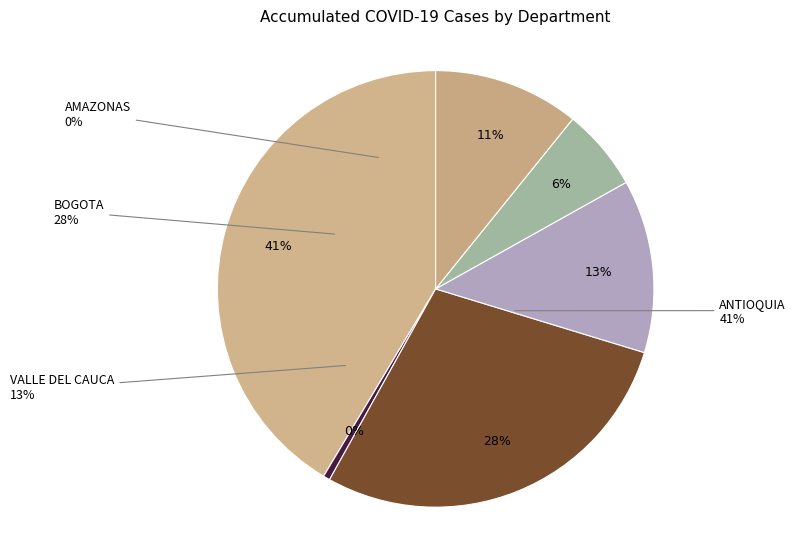

What is the ratio of the value at ANTIOQUIA-3 to the value at AMAZONAS-1?

82.3